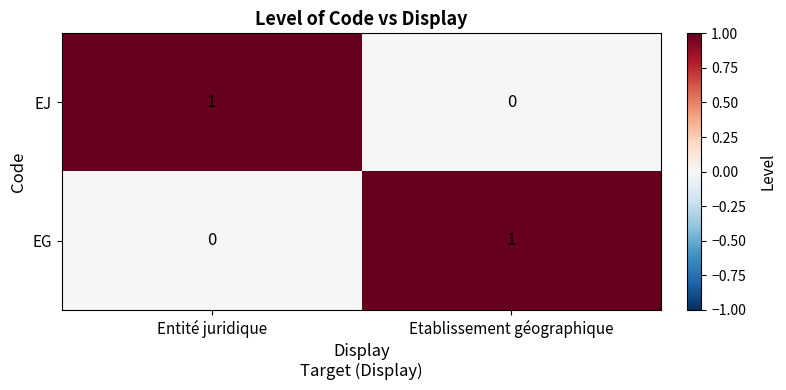

Is the value of EJ at Etablissement géographique greater than the value of EG at Etablissement géographique?

No